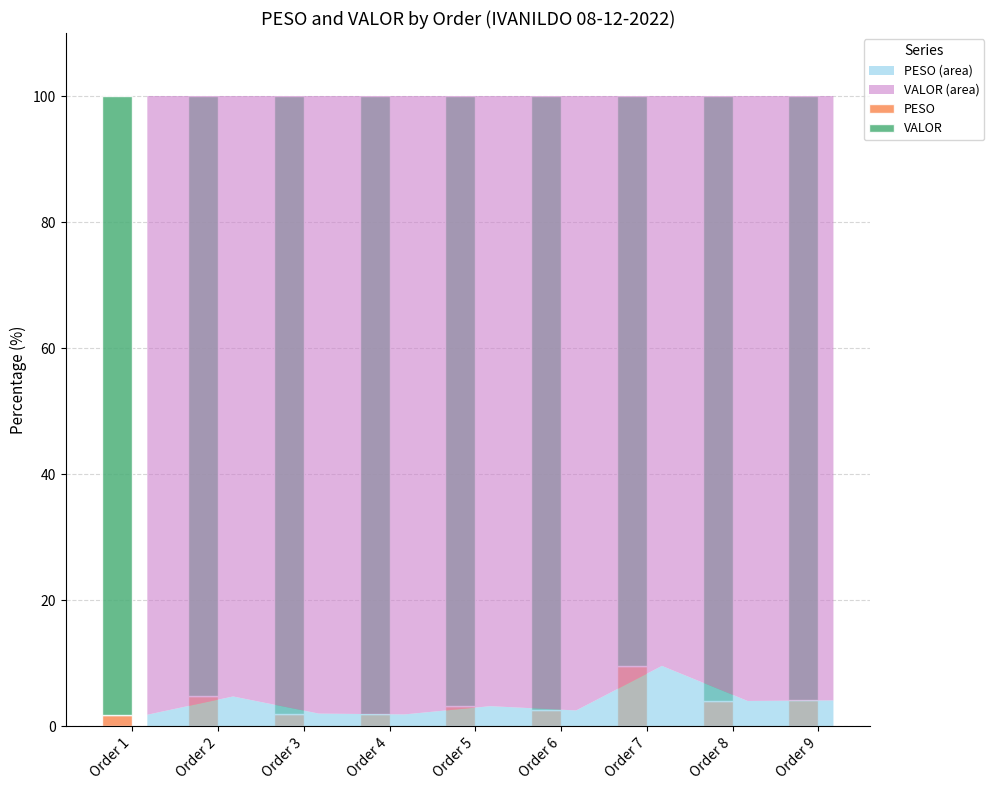

What is the difference between the maximum and minimum values in the PESO series?

7.8